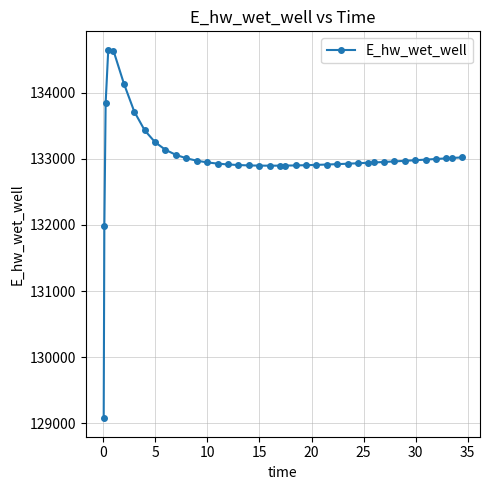

What is the sum of all values?

5320229.8